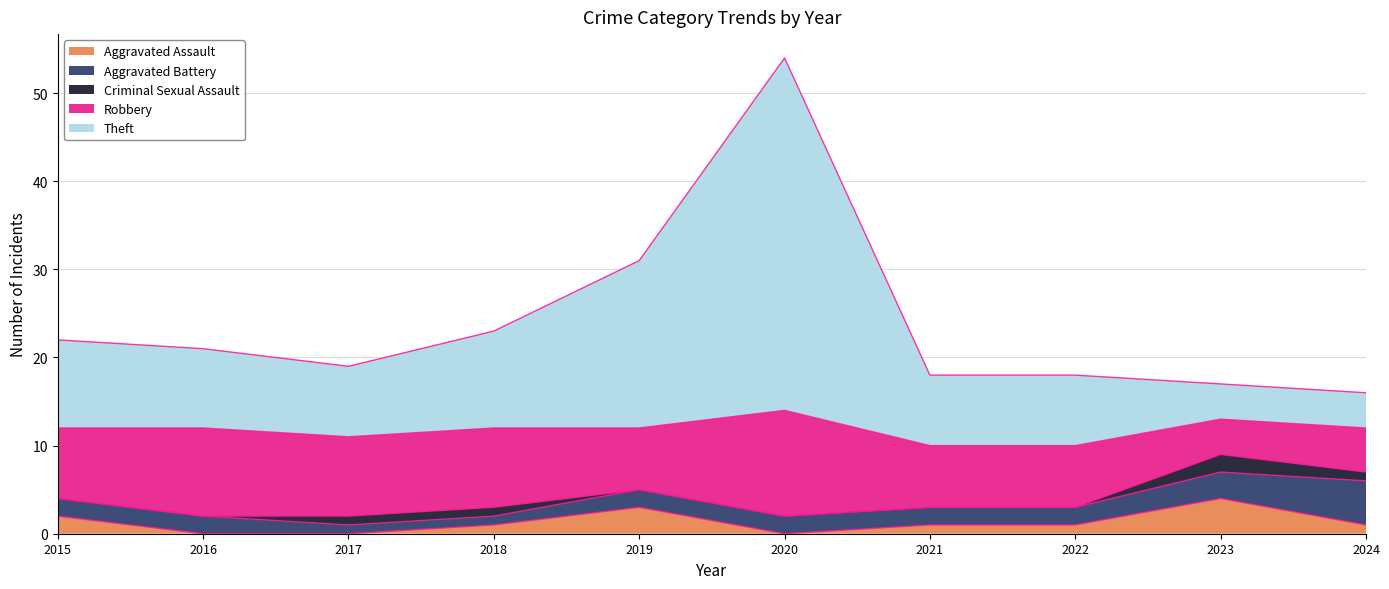

What is the spread (max minus min) of values at 2015?

10